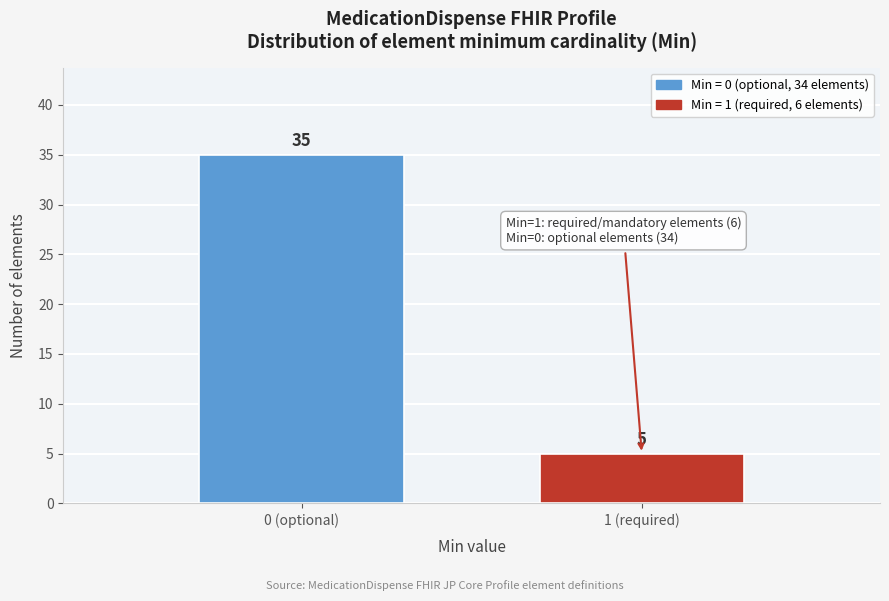

Reading right to left, list all the values displayed in this chart.

1 (required)=5	0 (optional)=35